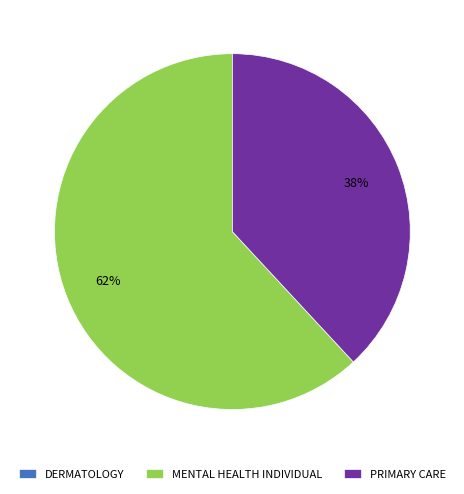

What is the largest slice in the pie chart?

MENTAL HEALTH INDIVIDUAL